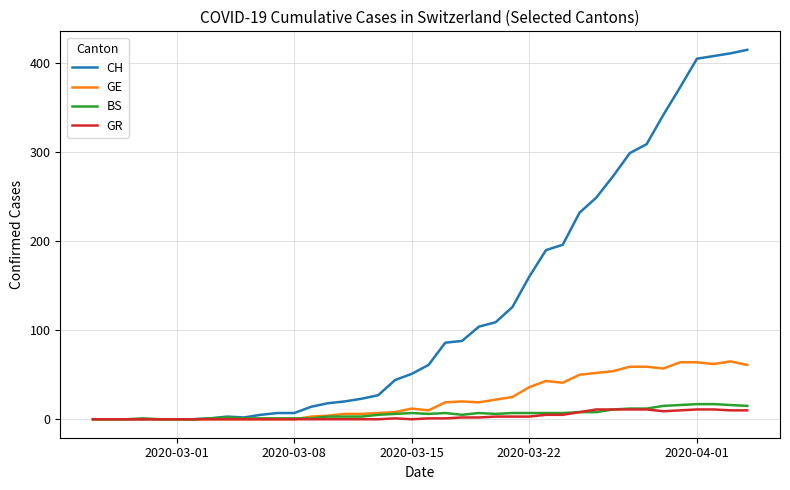

Which series has the largest range (max minus min)?

CH